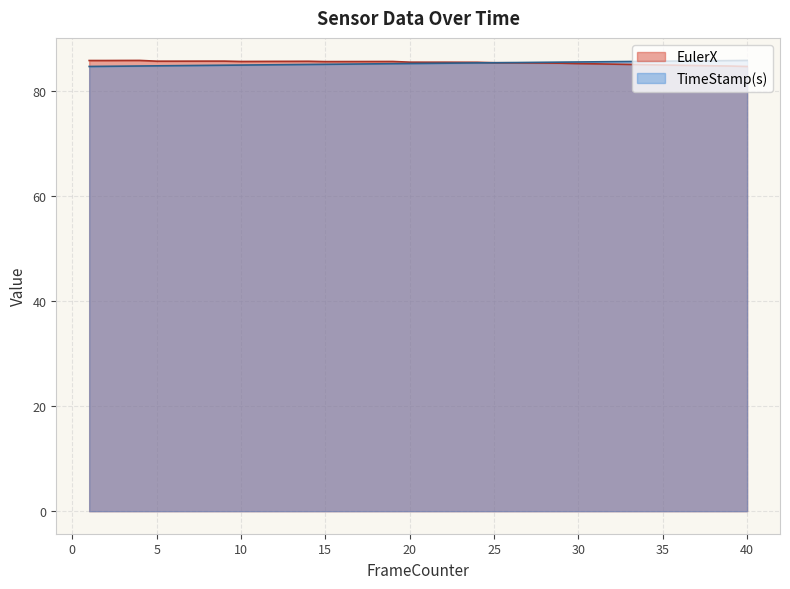

What is the total value across all series at 20?

170.9